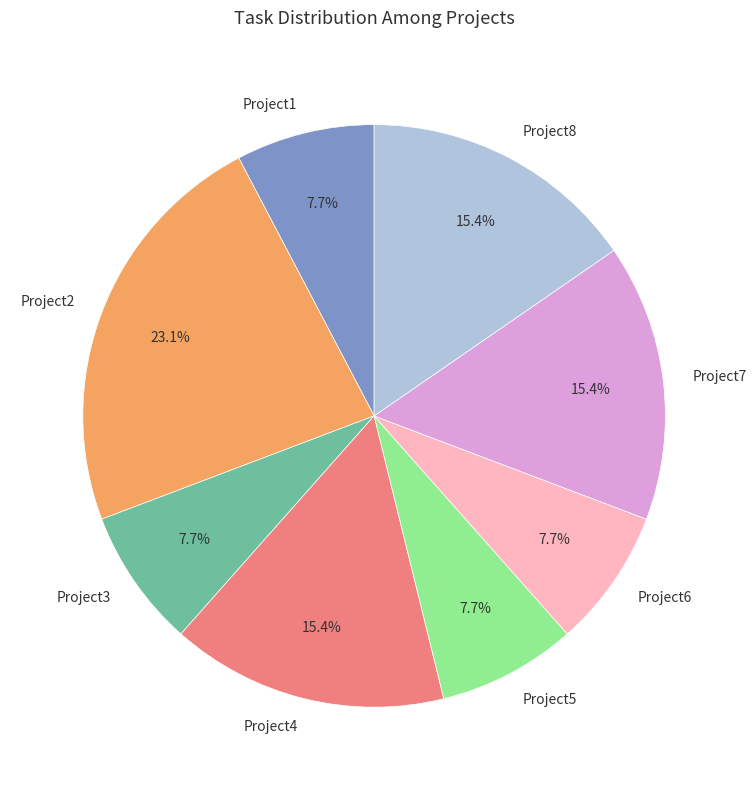

How many slices are in this pie chart?

8